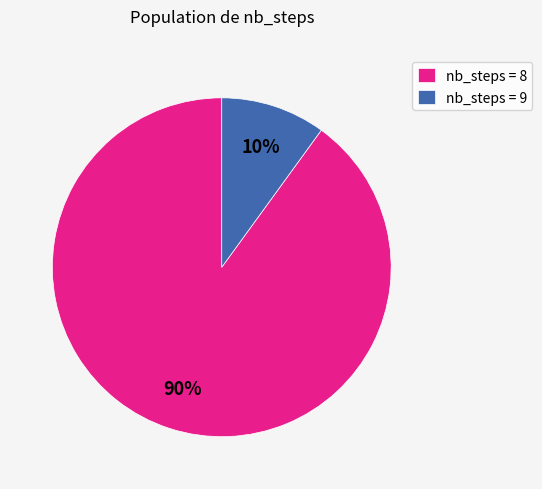

Which category has the biggest portion of the pie?

nb_steps = 8